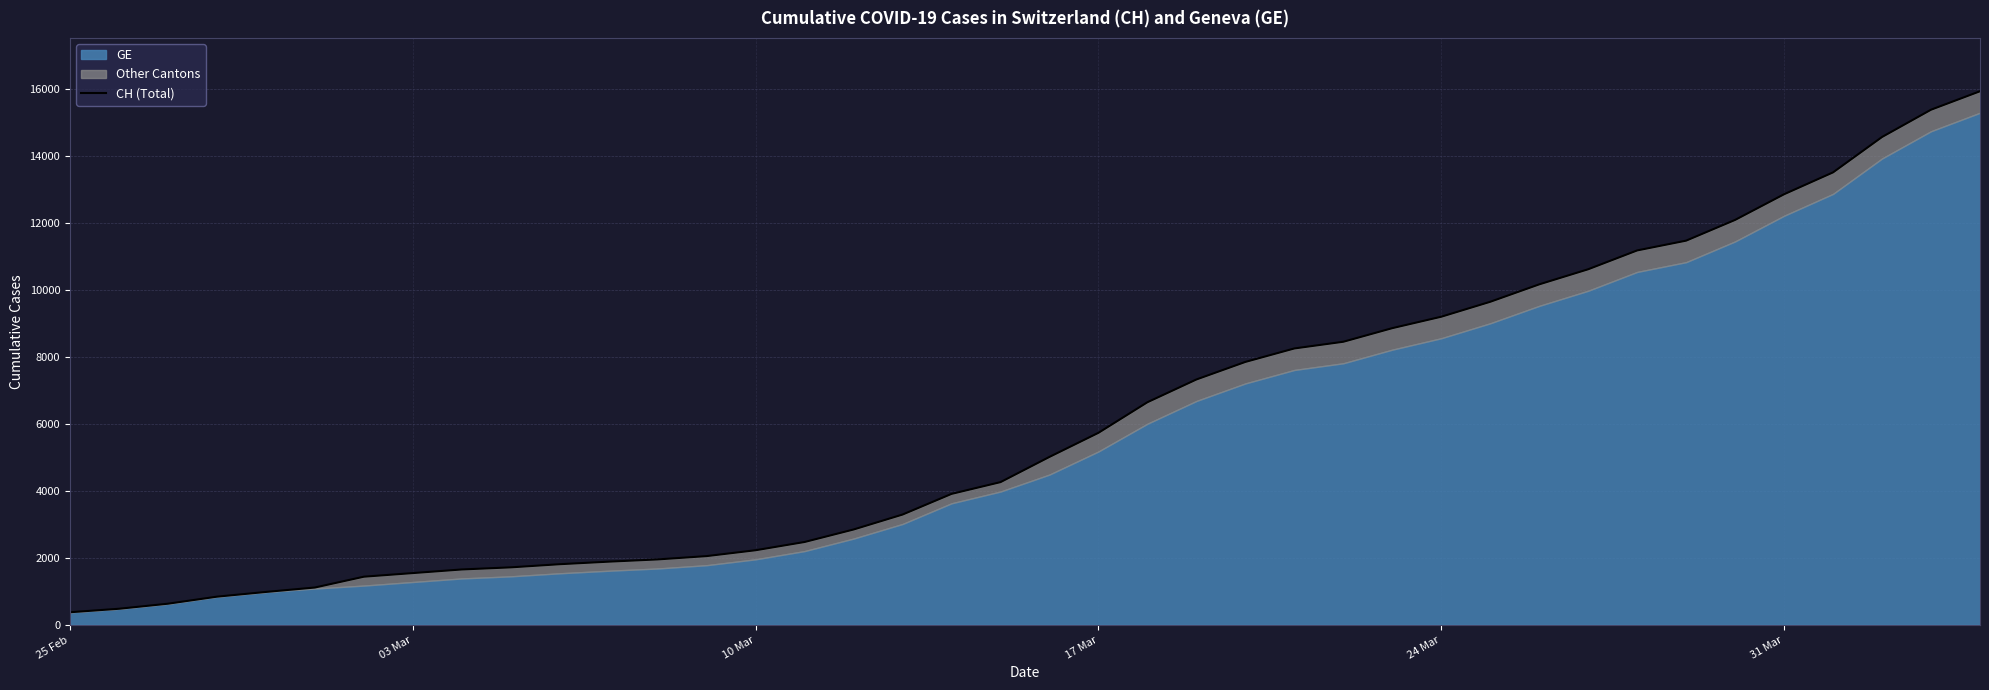

Reading left to right, extract all data points from this chart.

375	479	630	840	981	1113	1436	1544	1652	1715	1809	1885	1952	2051	2226	2472	2845	3291	3908	4259	5012	5731	6644	7323	7847	8249	8449	8855	9196	9642	10162	10613	11175	11467	12086	12852	13505	14561	15375	15926